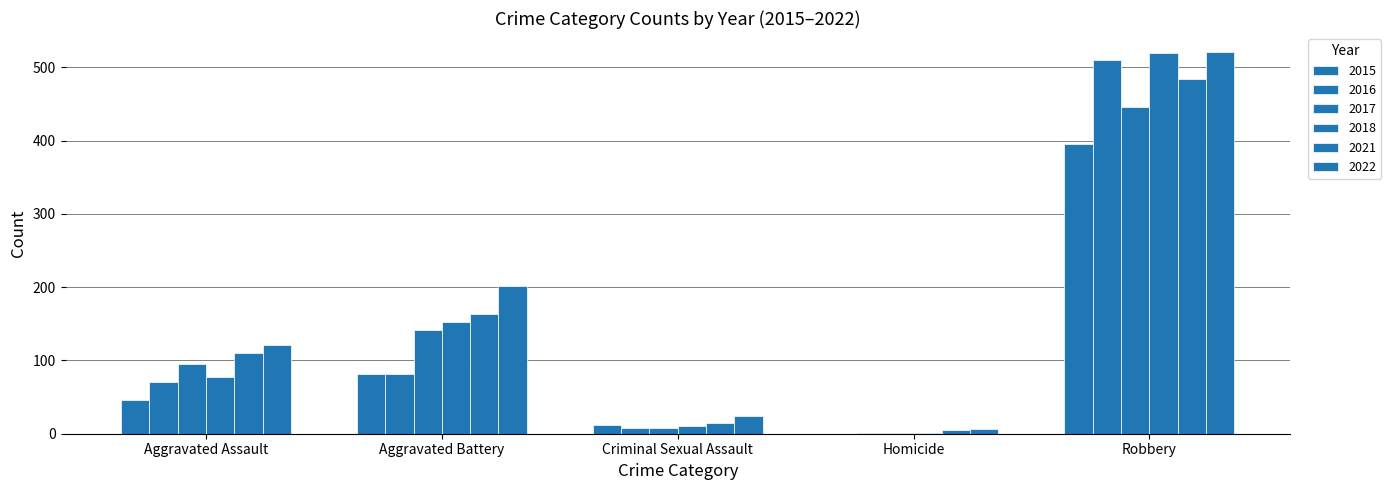

What is the difference between the 2016 values at Homicide and Aggravated Assault?

70